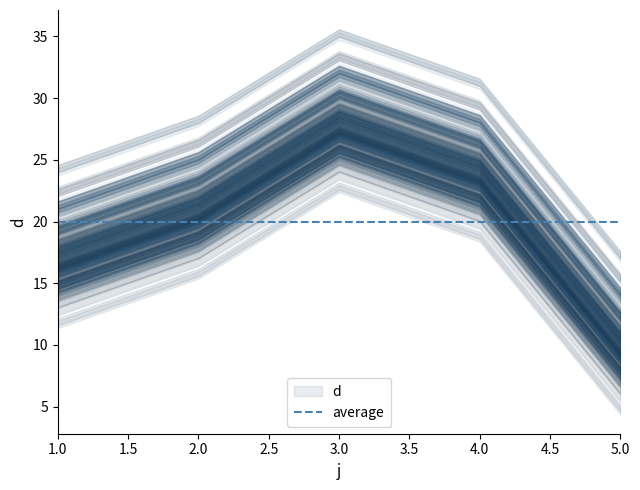

How many lines are shown in the chart?

1